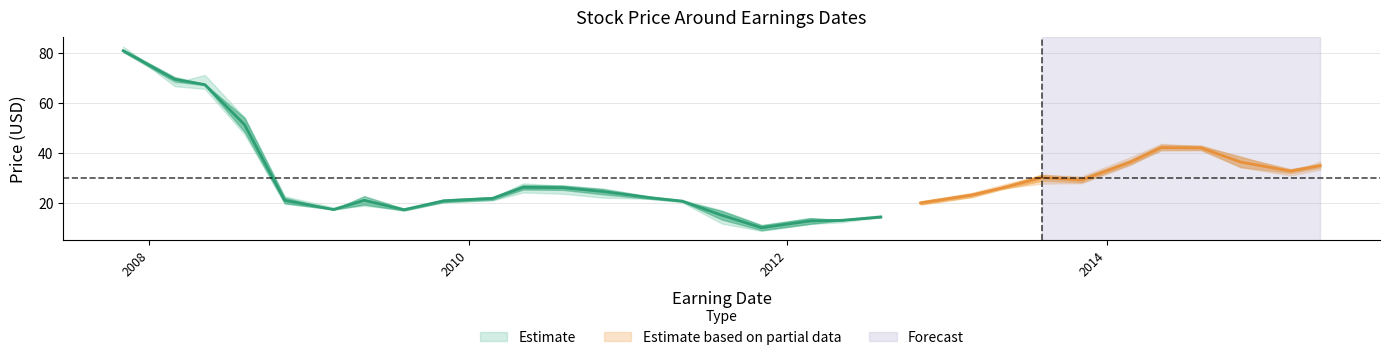

True or false: PPrevClose has more than 0 interior local peaks.

True